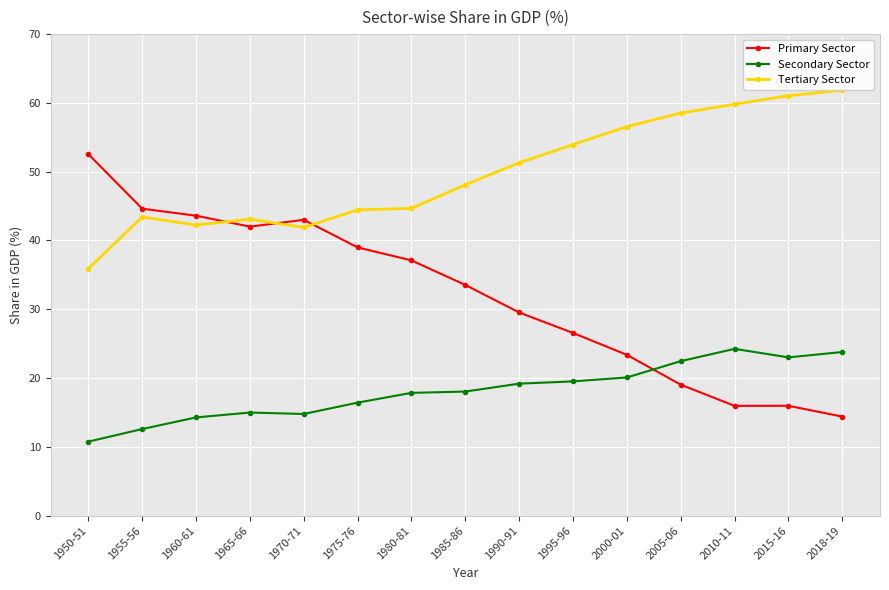

The value of Tertiary Sector at 1965-66 is 11.4. True or false?

False